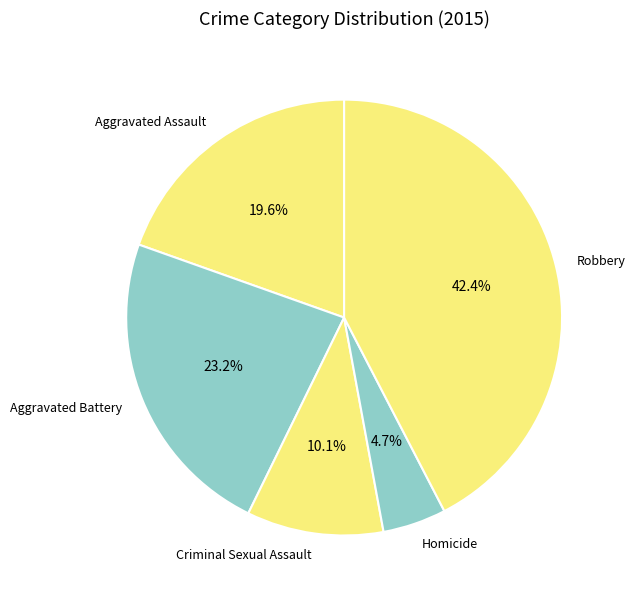

Rank the categories by value from lowest to highest.

Homicide, Criminal Sexual Assault, Aggravated Assault, Aggravated Battery, Robbery